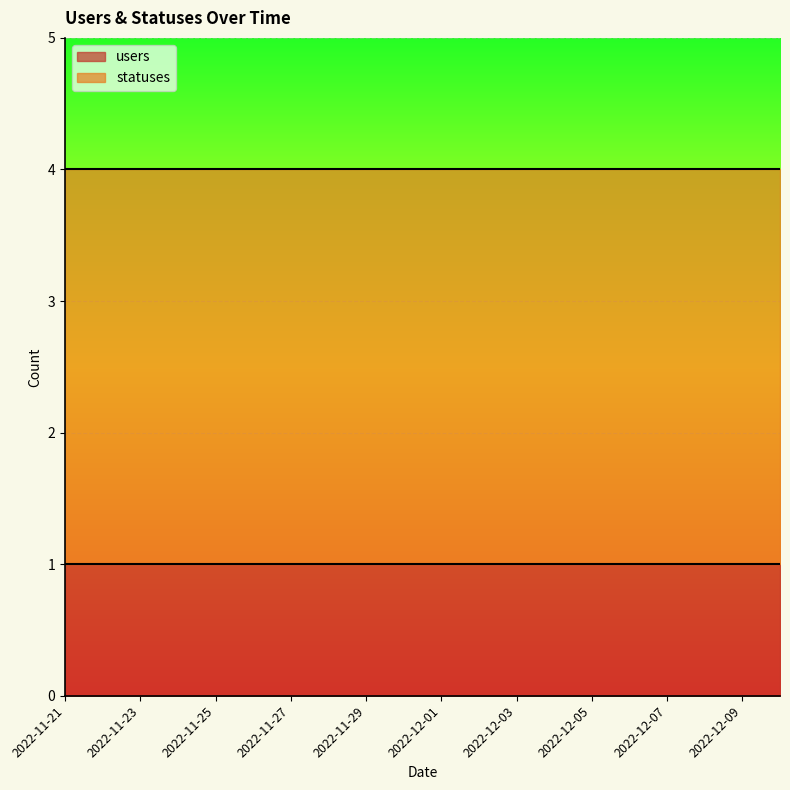

At which category does the chart reach its minimum across all series?

2022-11-21